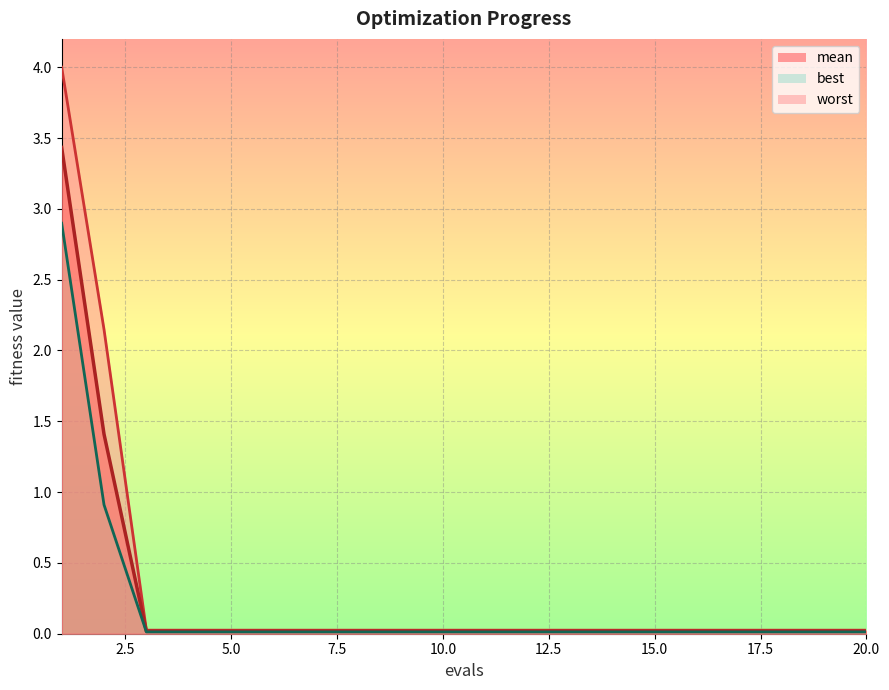

Which series has the largest total across all categories?

worst